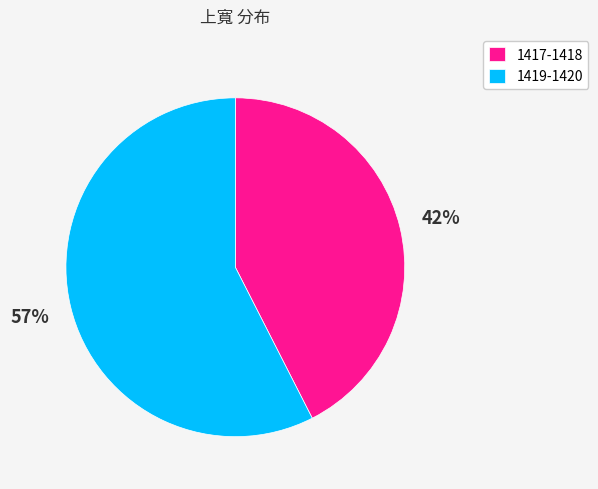

How many segments does this pie chart have?

2